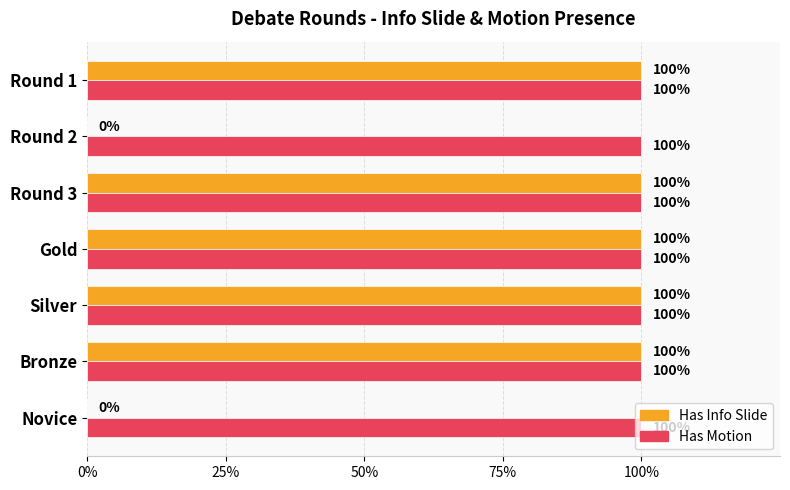

What are all the series names shown in the legend?

Has Info Slide, Has Motion